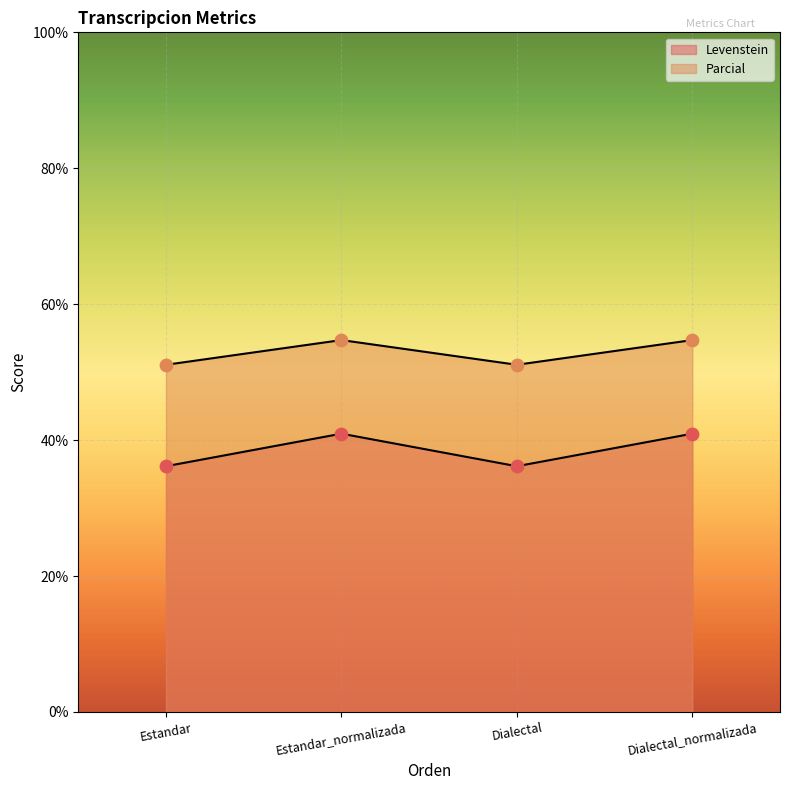

Which series has the widest spread of Y values?

Levenstein